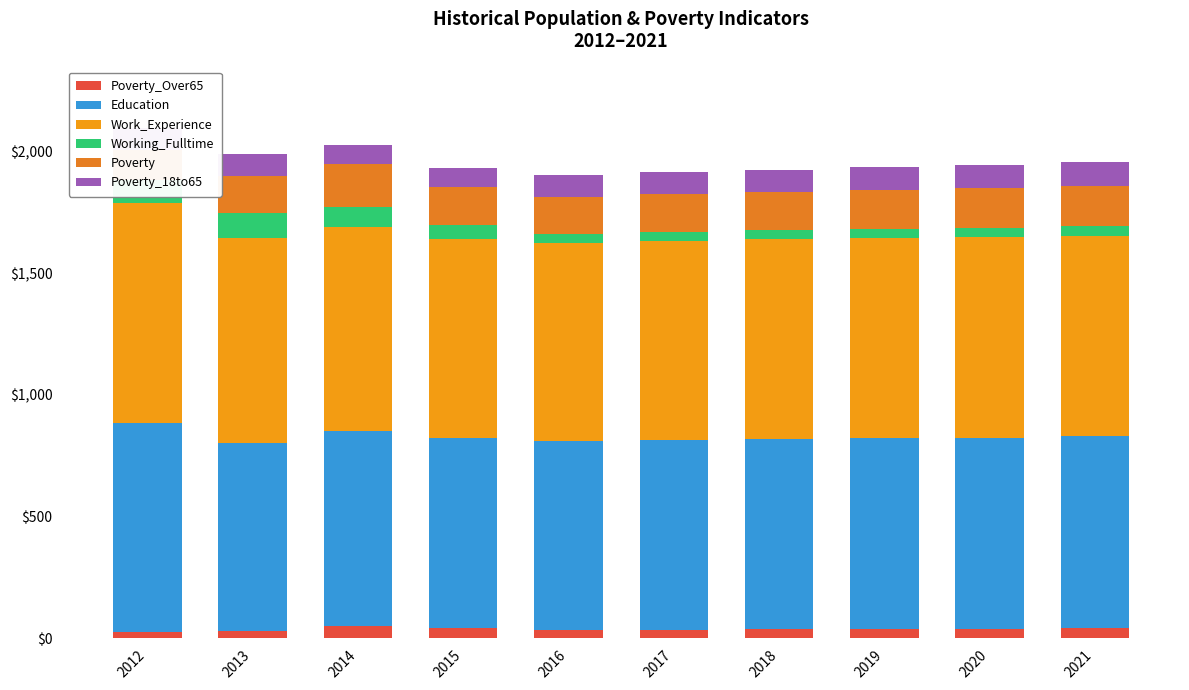

What is the total value across all series at 2016?

1905